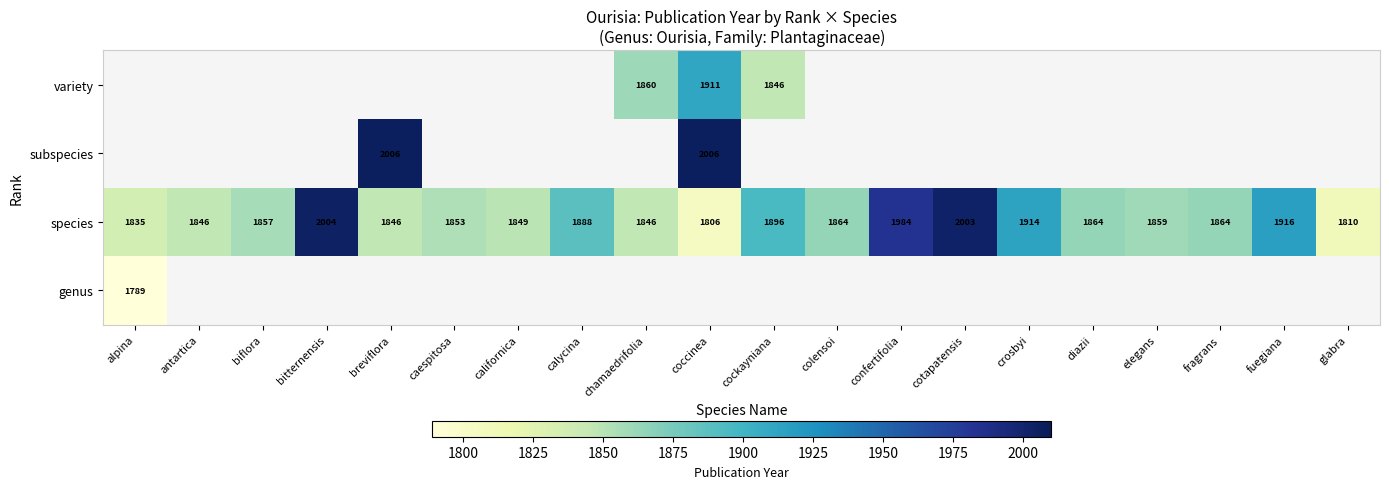

Is it true that species equals 3117 at coccinea?

False